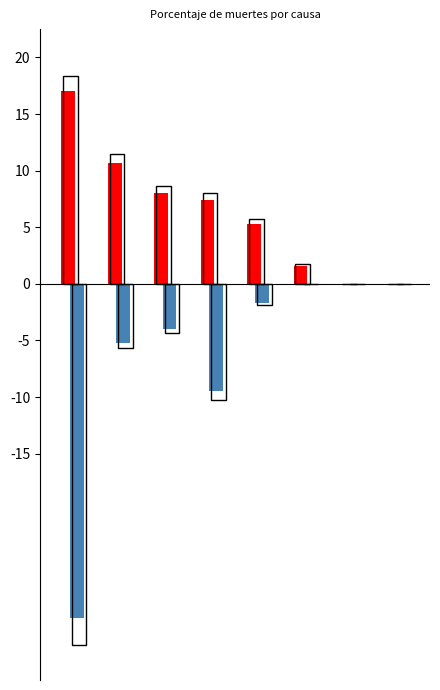

Is the value of Niños (negativo) at Anomalías congénitas greater than the value of Neonatal (positivo) at Prematuridad neonatal?

No